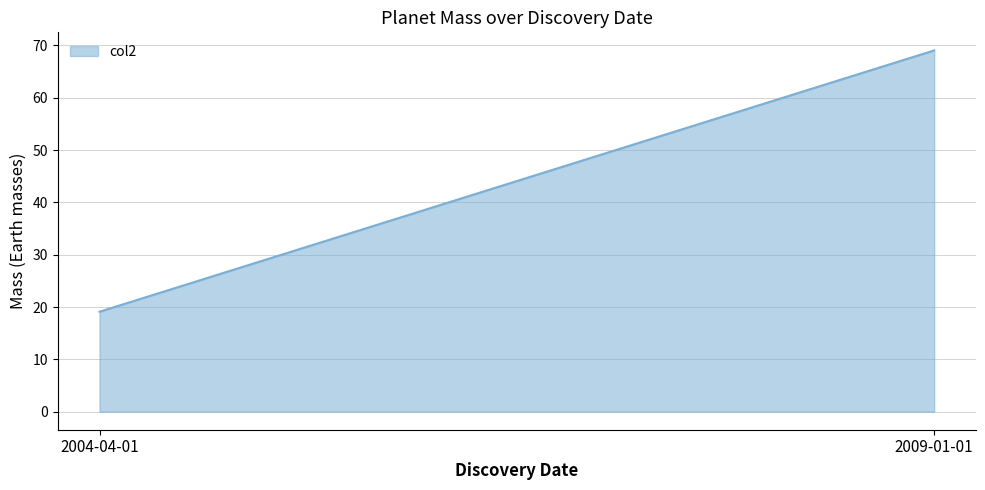

What is the minimum value shown in the chart?

19.1